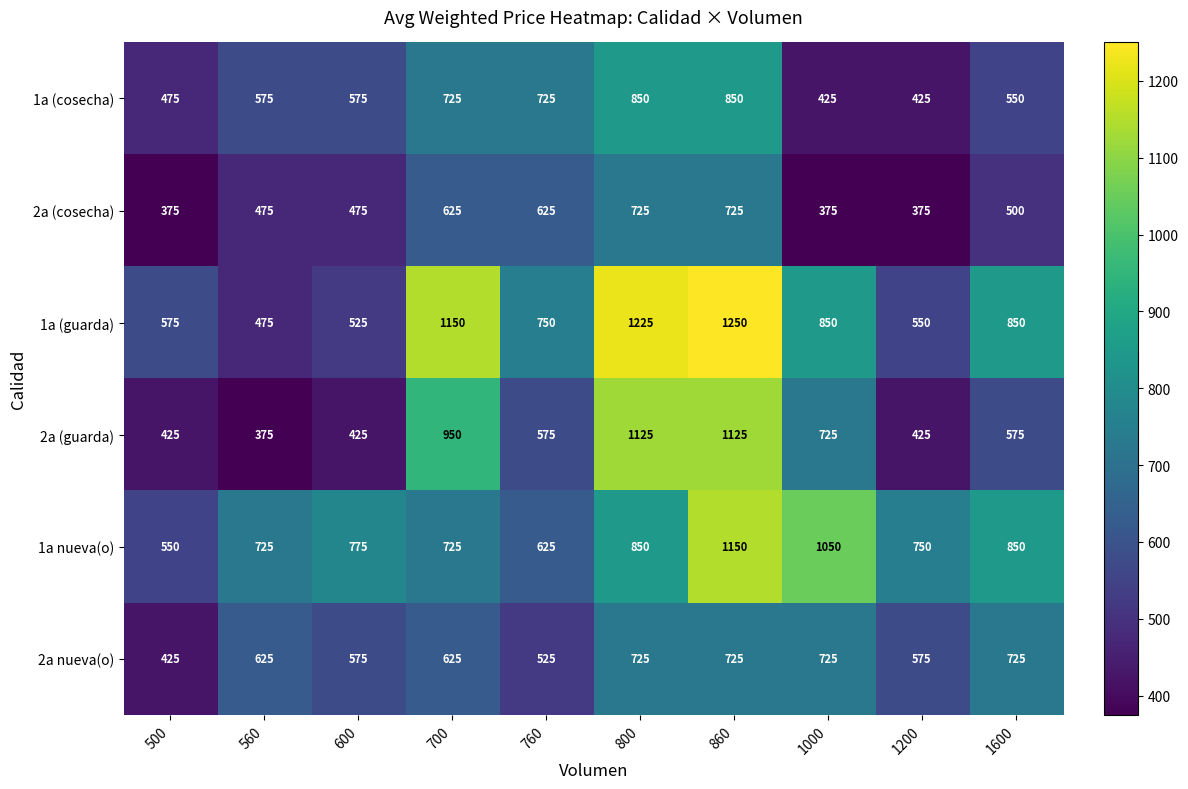

What value does the 2a (cosecha) series have at 500?

375